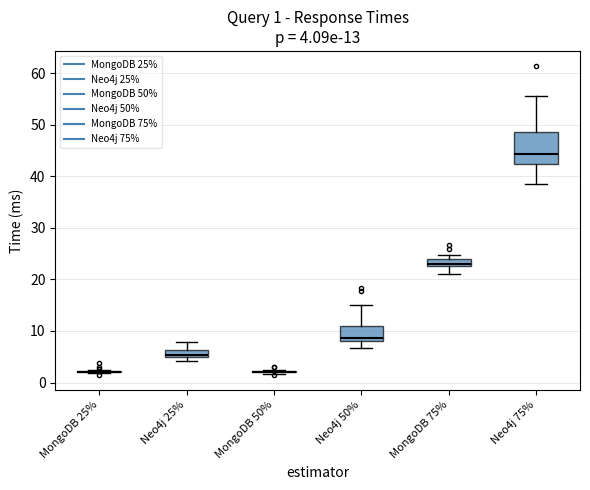

Which box is the tallest, from its lower edge to its upper edge?

Neo4j 75%